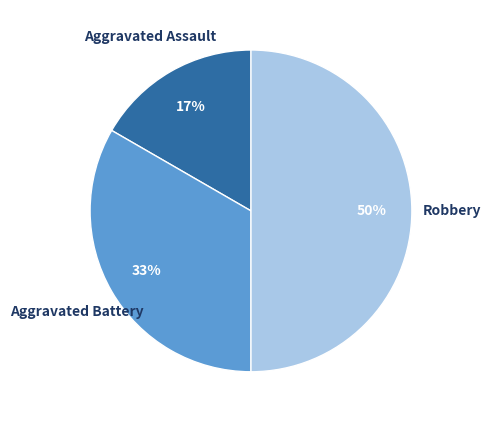

How many segments does this pie chart have?

3